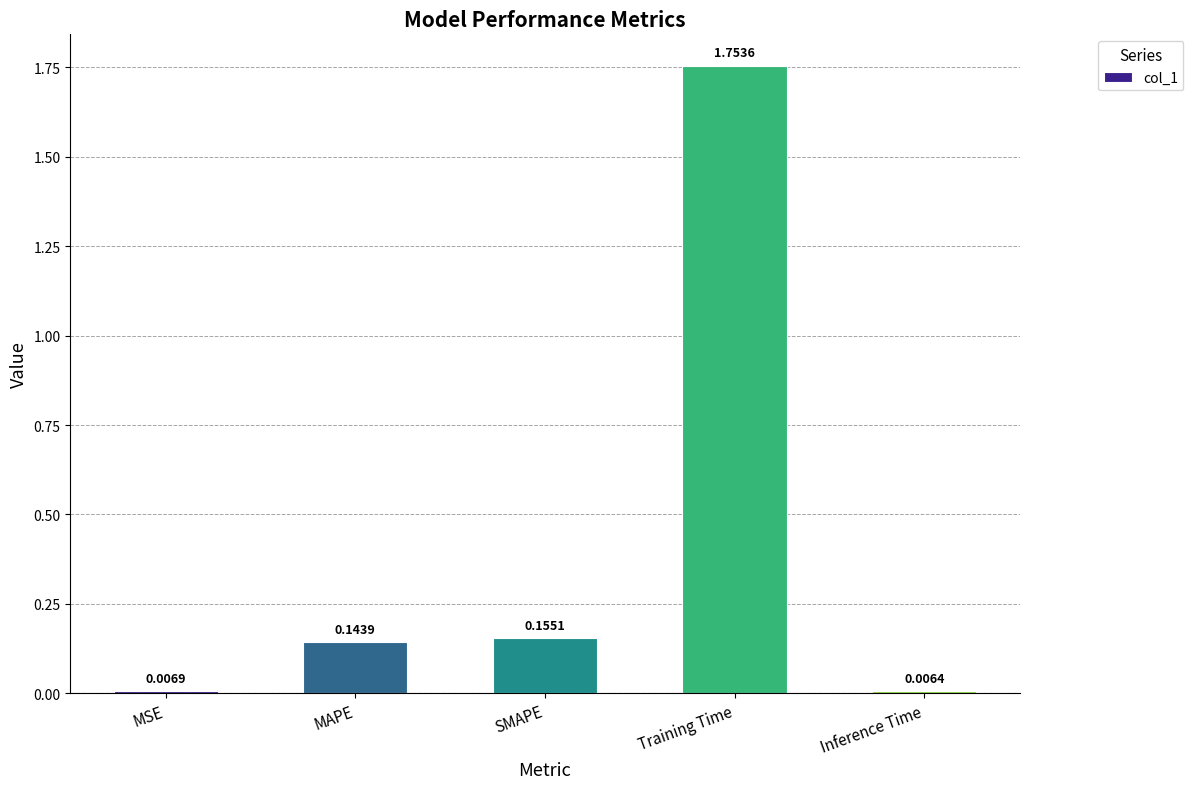

List the labels in order of value, largest first.

Training Time, SMAPE, MAPE, MSE, Inference Time